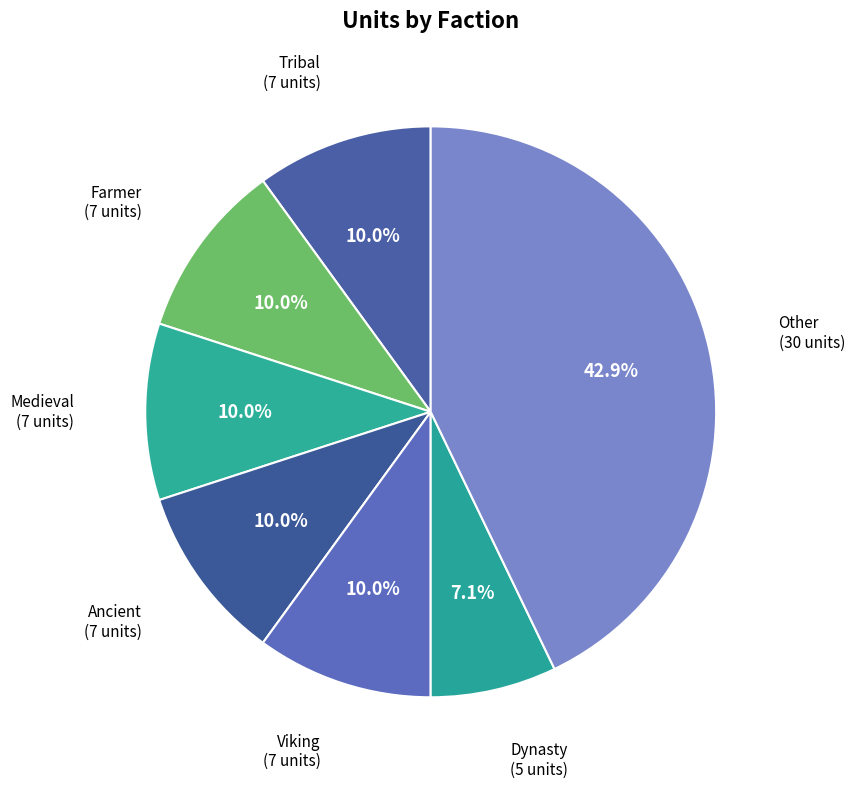

Does any single category account for the majority?

No